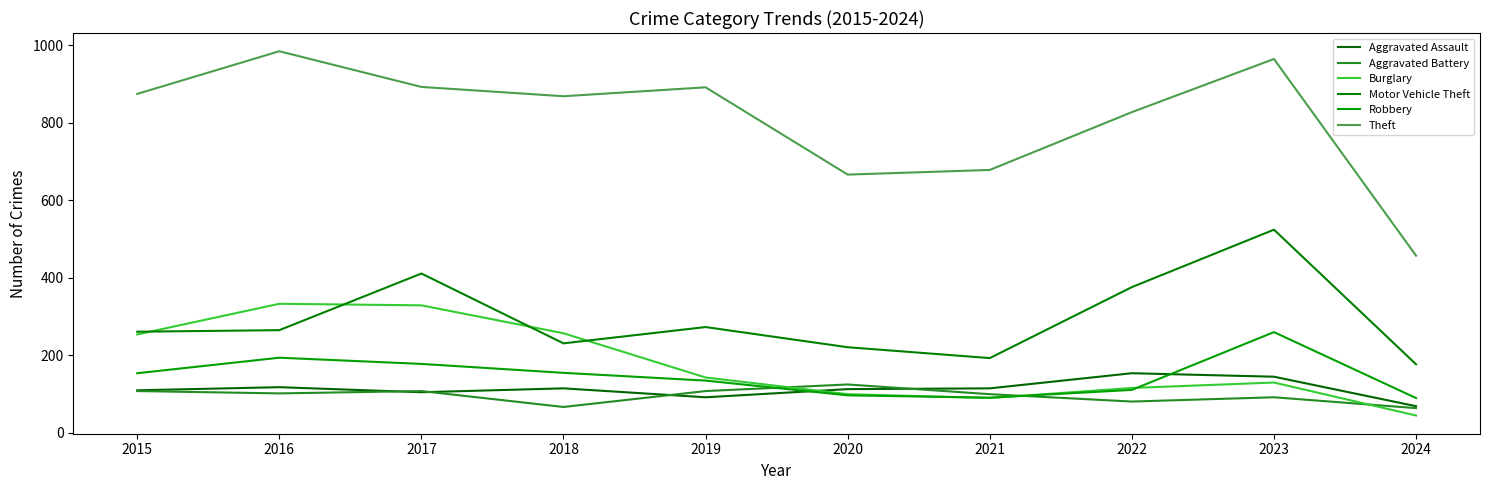

At which category is the sum across all series the highest?

2023